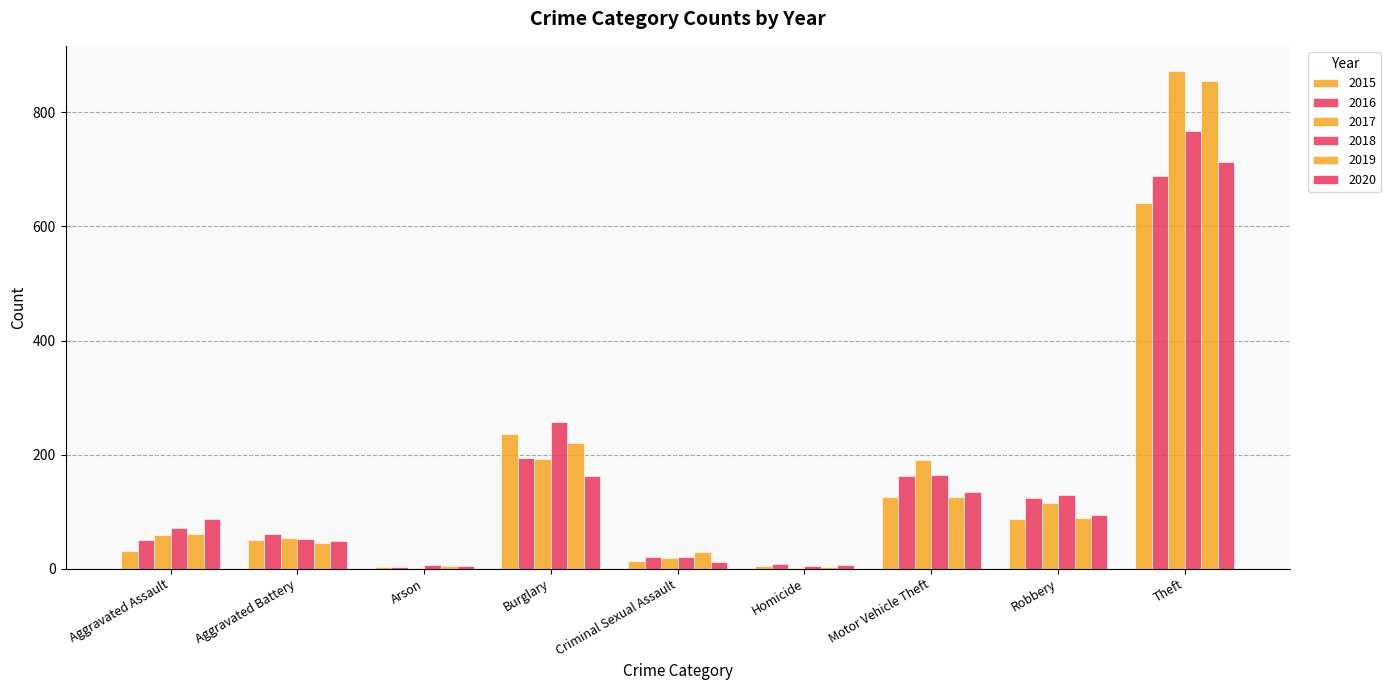

What is the label of the 7th bar from the left?

Motor Vehicle Theft